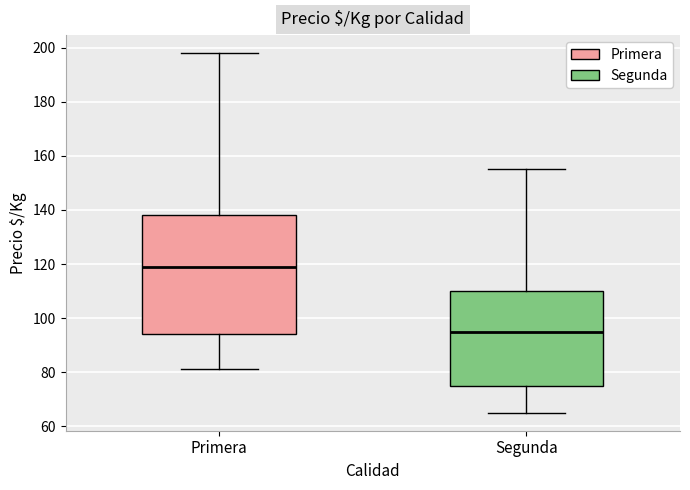

Reading left to right, transcribe this box plot: for each box, give where its median line is, the range the box spans, and where its two whiskers end, as read against the y-axis. The values are not printed on the chart, so give them approximately, as read against the axis.

Primera: median 120, box 94 to 138, whiskers 82 to 198
Segunda: median 96, box 76 to 110, whiskers 66 to 156